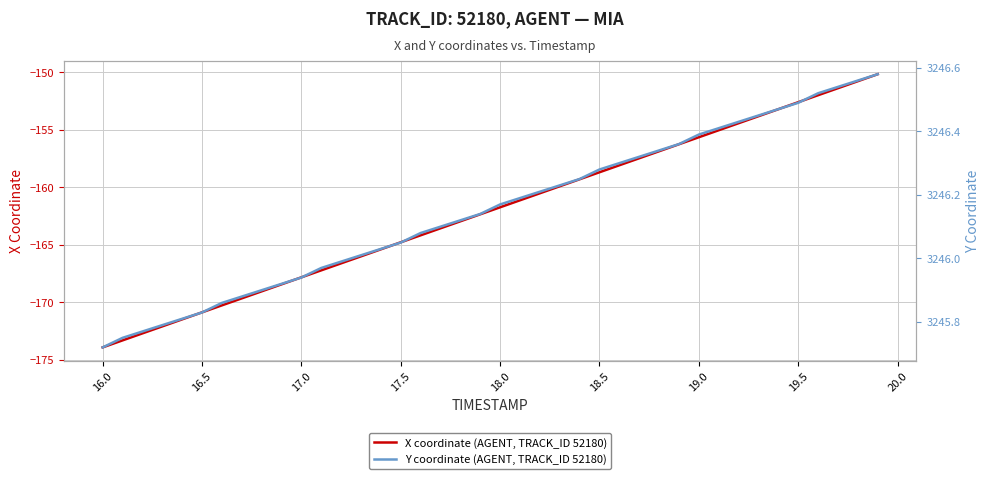

What is the minimum value for X coordinate (AGENT, TRACK_ID 52180)?

-173.9